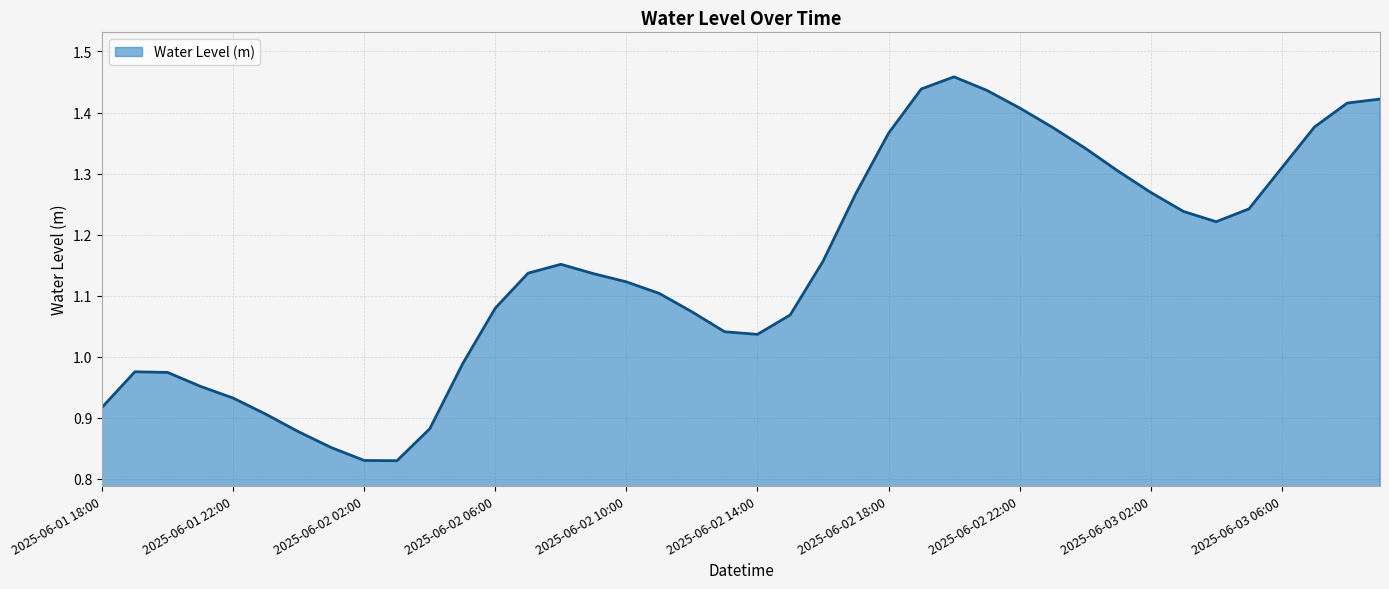

Reading left to right, list all the values displayed in this chart.

0.9	1.0	1.0	1.0	0.9	0.9	0.9	0.9	0.8	0.8	0.9	1.0	1.1	1.1	1.2	1.1	1.1	1.1	1.1	1.0	1.0	1.1	1.2	1.3	1.4	1.4	1.5	1.4	1.4	1.4	1.3	1.3	1.3	1.2	1.2	1.2	1.3	1.4	1.4	1.4